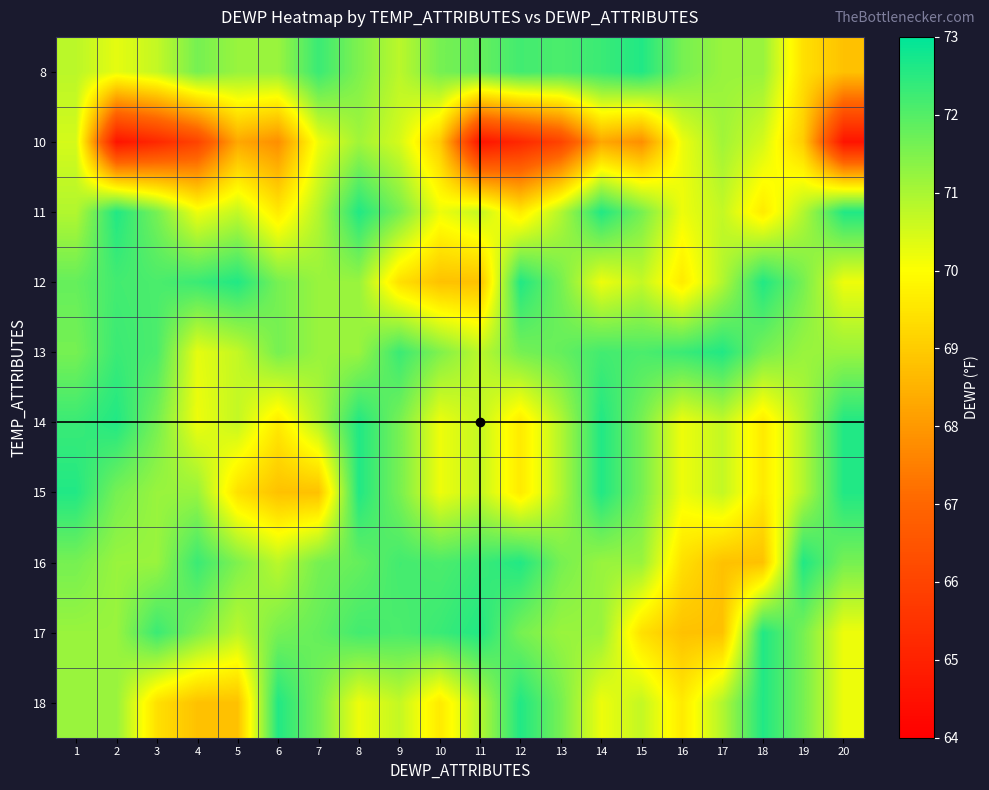

At how many categories does at least one series exceed 66?

20